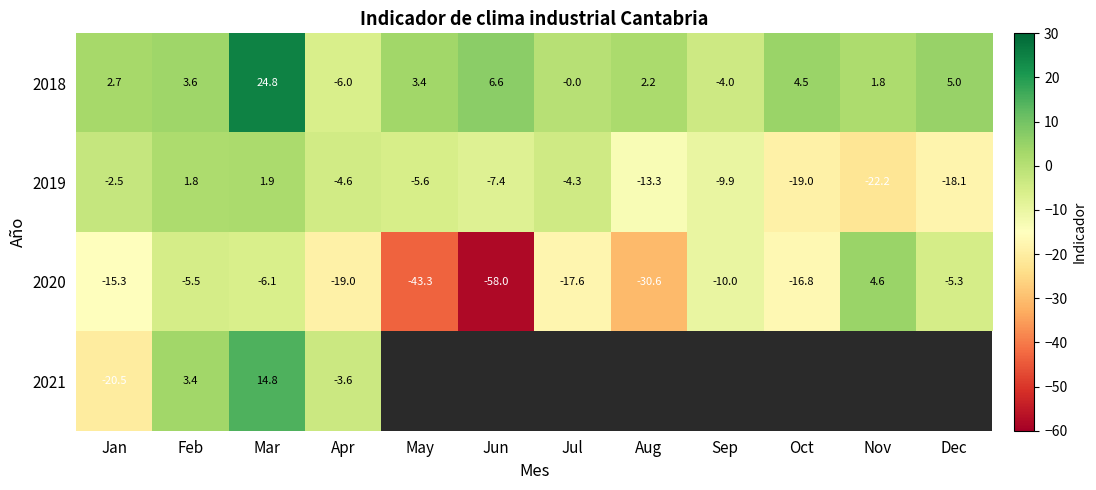

What is the minimum value shown in the chart?

-58.0